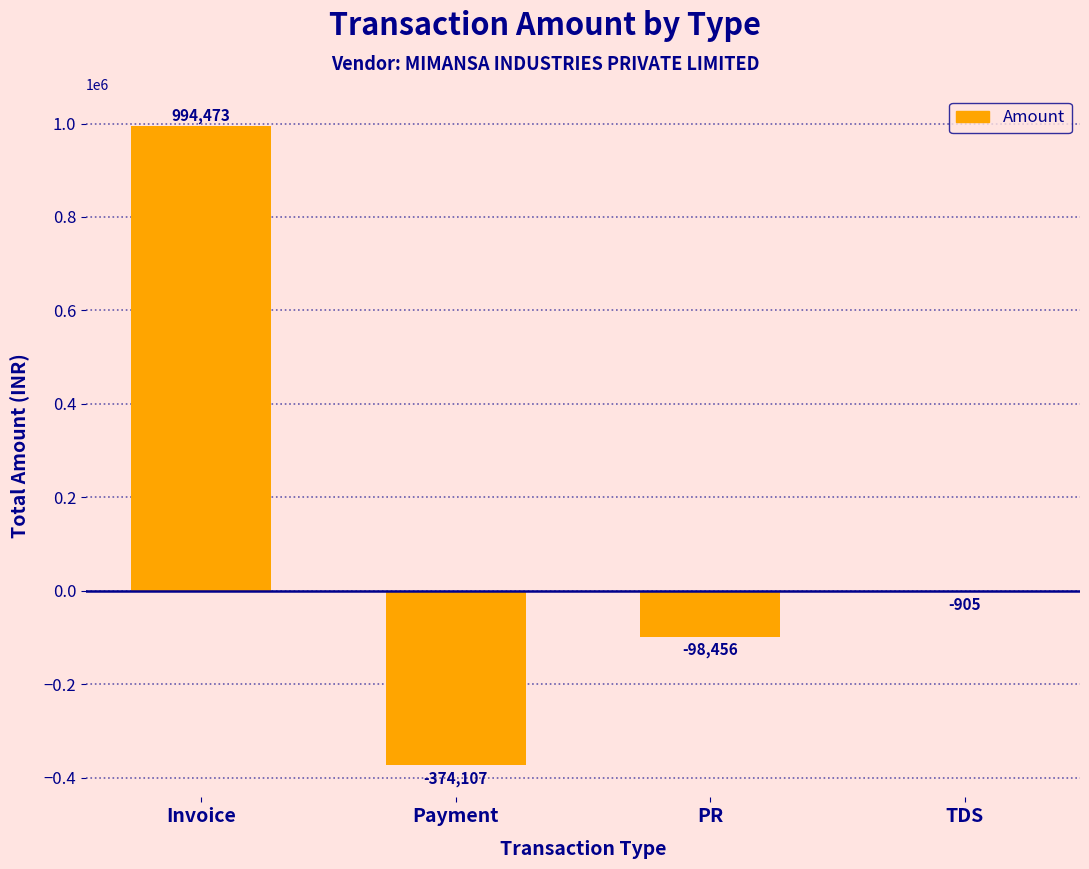

Is it true that the value at TDS is -904.7?

True